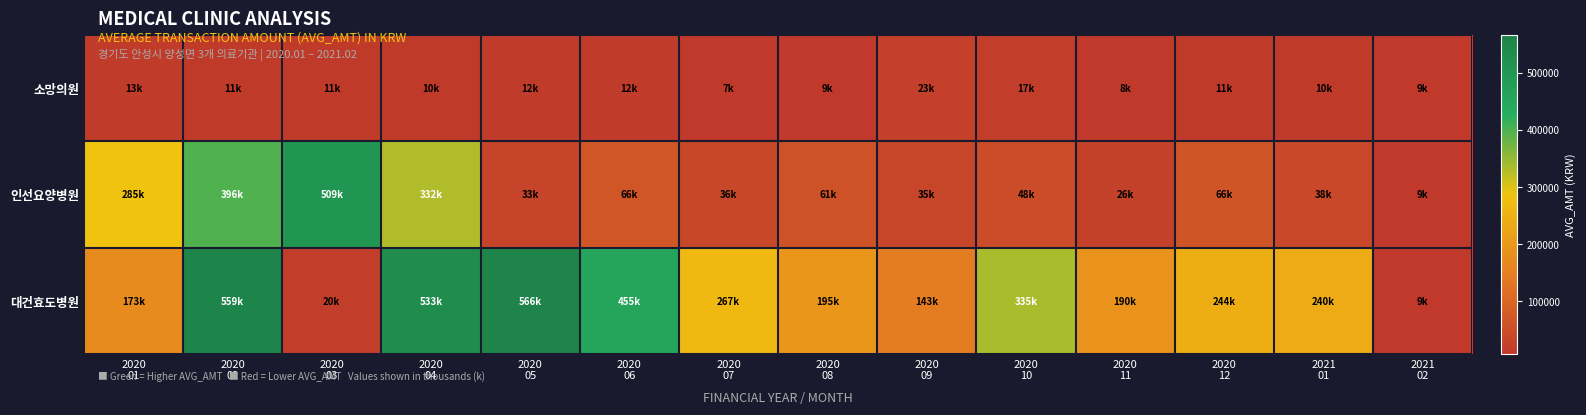

Which series has the largest total across all categories?

대건효도병원